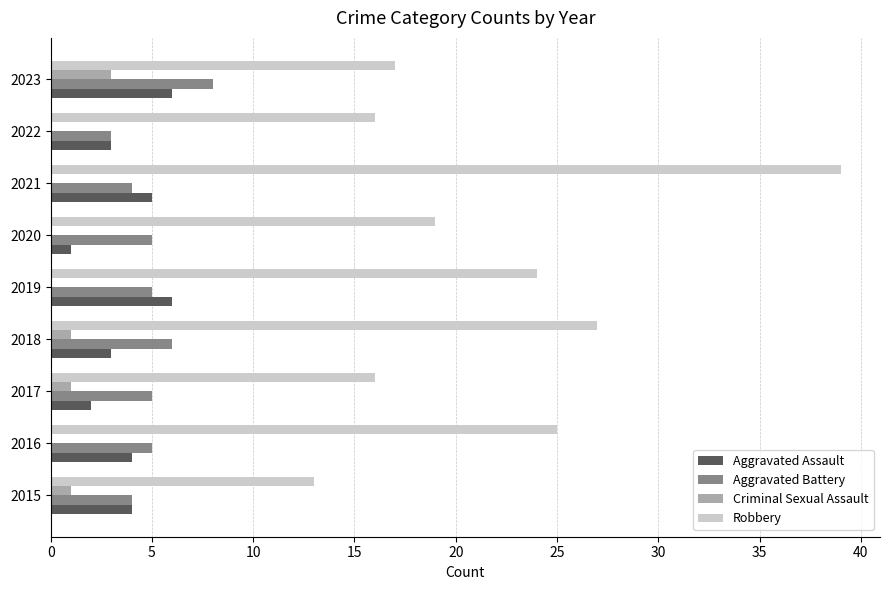

Which series has the largest total across all categories?

Robbery